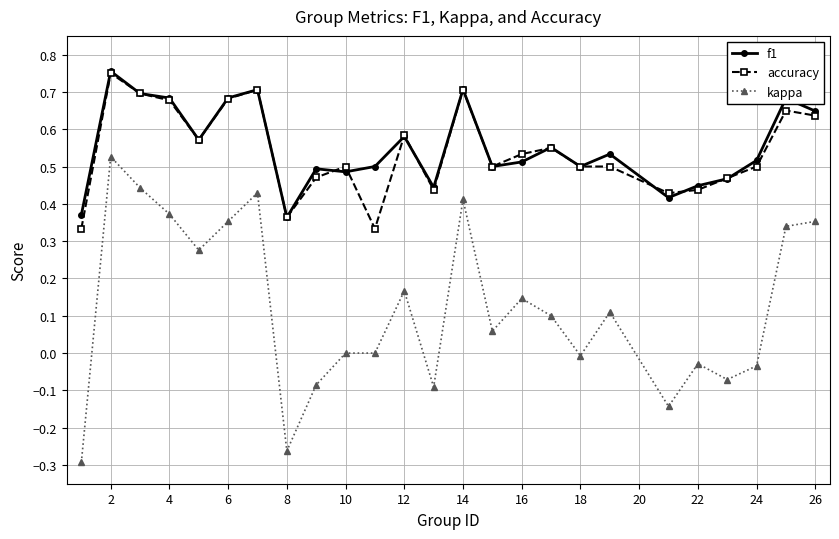

True or false: accuracy has more than 1 interior local peaks.

True